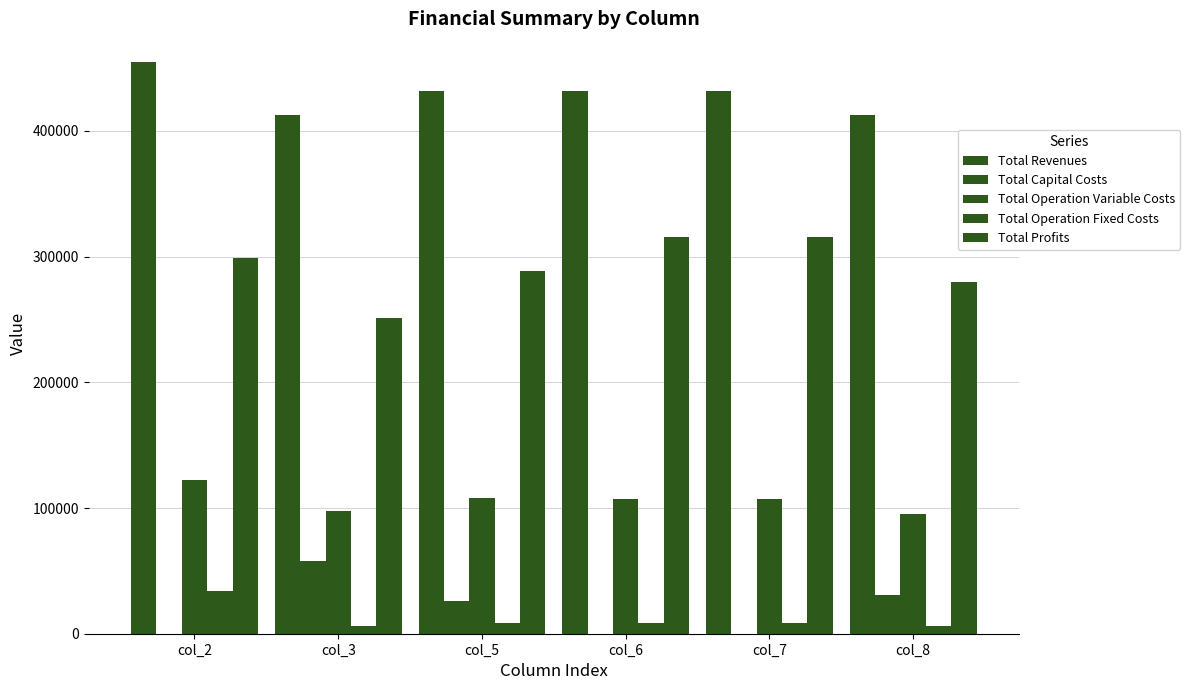

Are the bars horizontal?

No